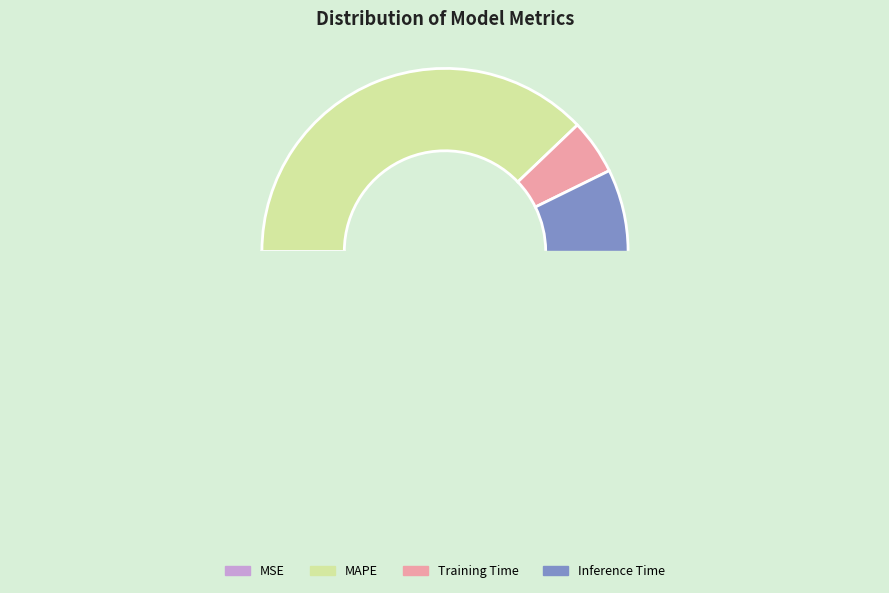

The MSE slice represents 9% of the pie. True or false?

False